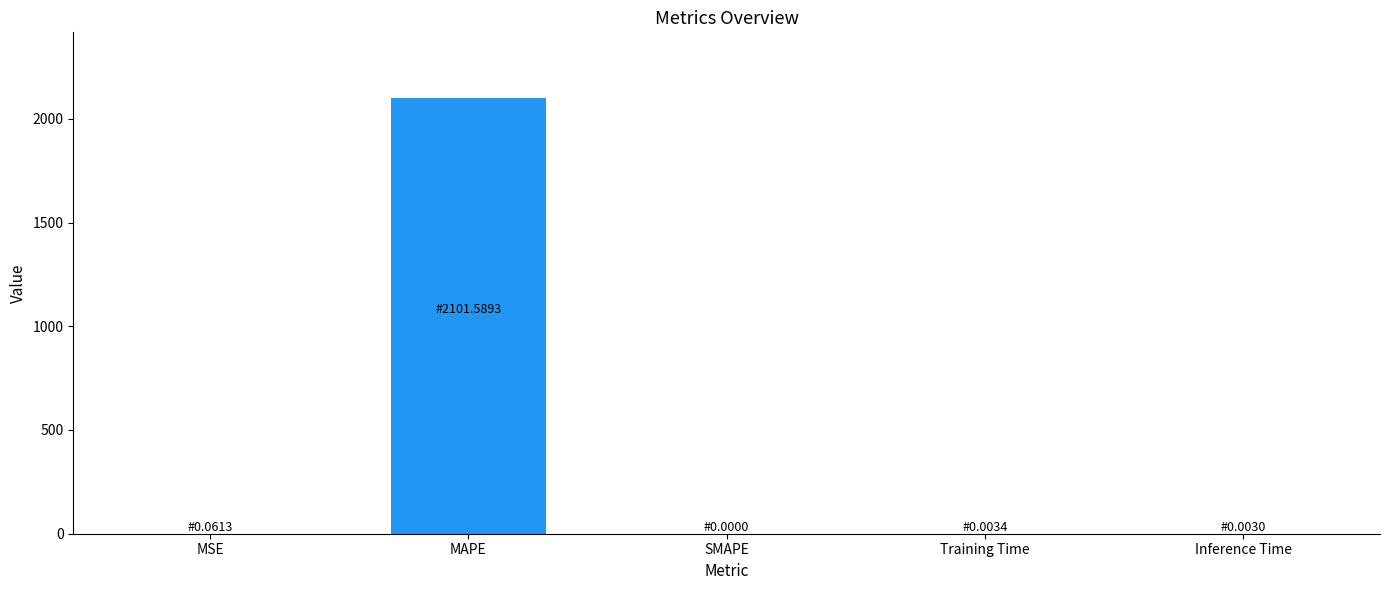

What is the average value?

420.3